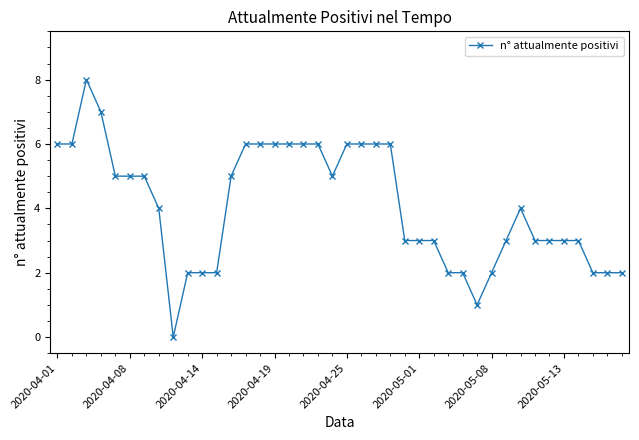

What is the value of the 32nd point from the left?

3